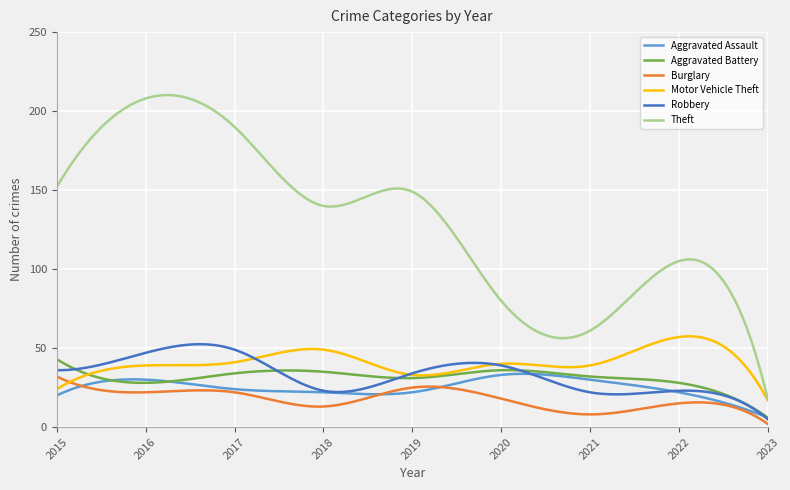

What is the maximum value shown in the chart?

210.2